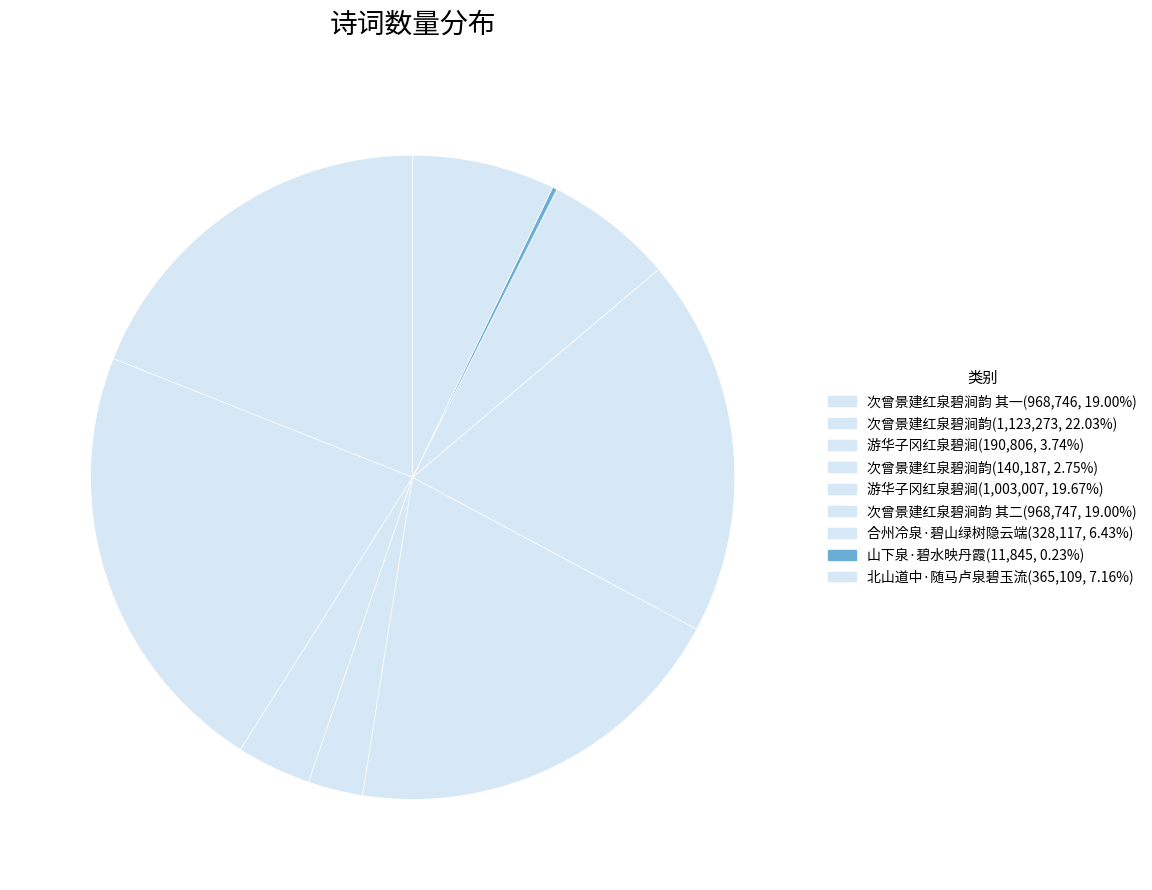

To the nearest percent, what is the average slice percentage?

11%